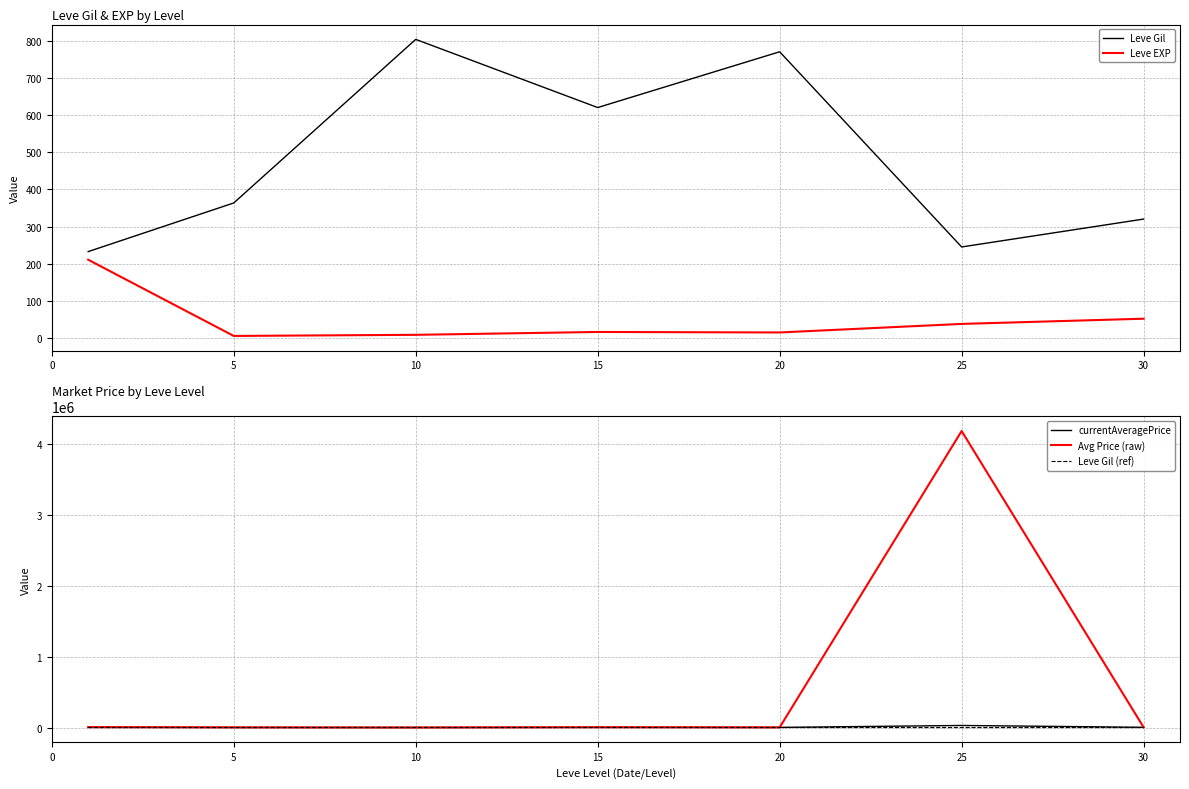

Is the value of Leve Gil at 30 greater than the value of Leve Gil (ref) at 20?

No